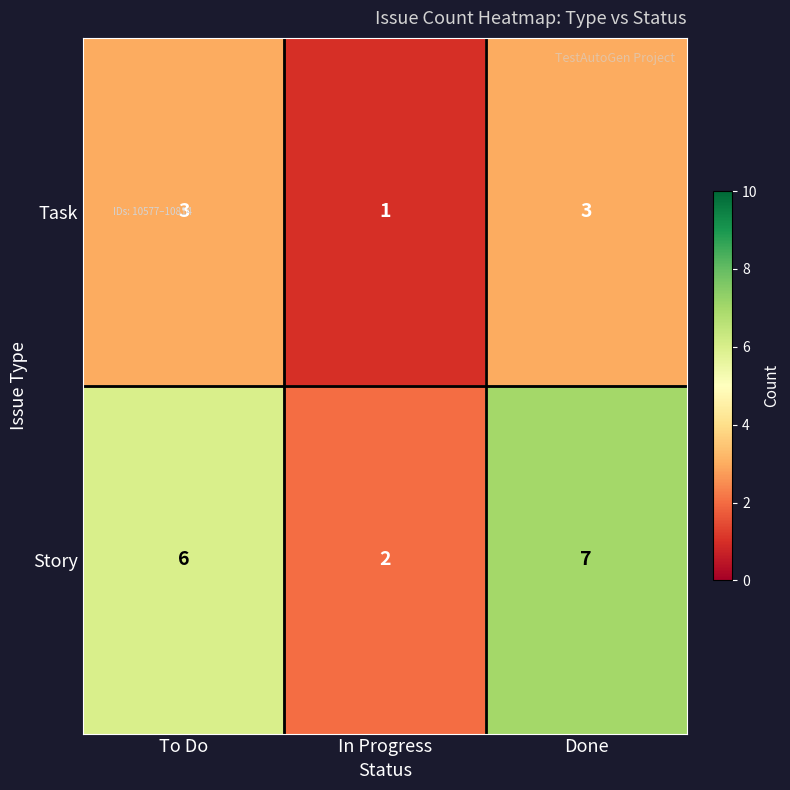

Count the number of data series in this chart.

2